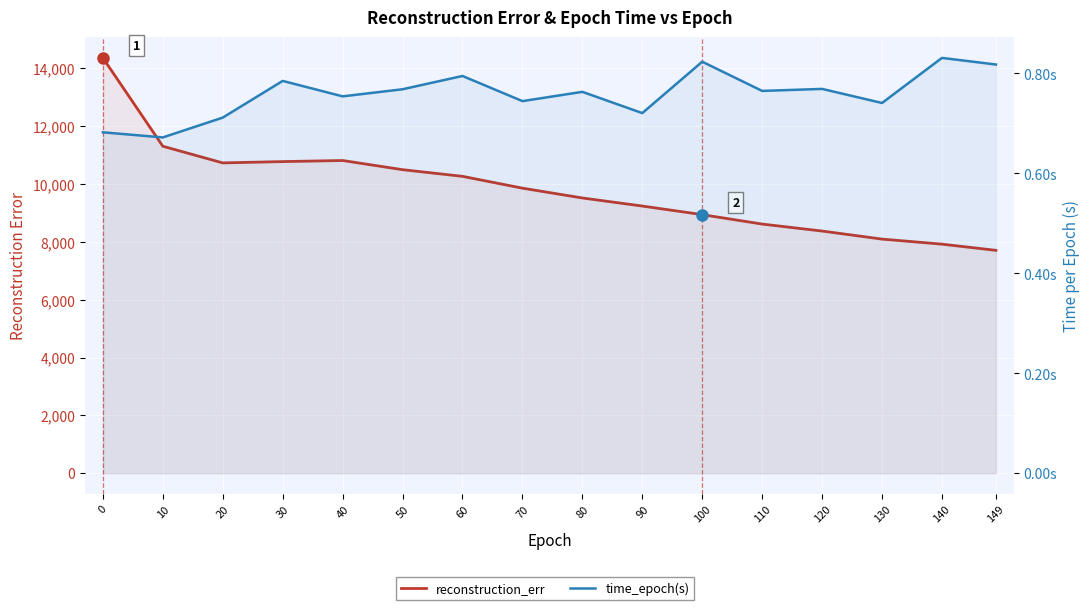

At 60, list the series in order from largest to smallest.

reconstruction_err, time_epoch(s)